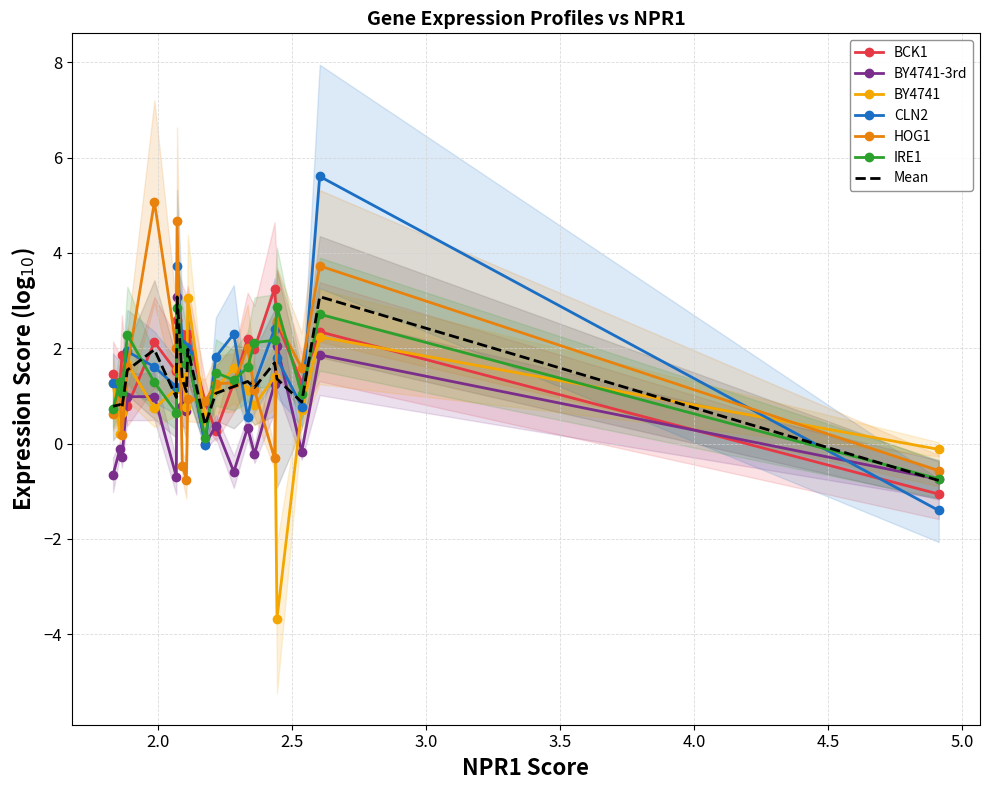

How many times do CLN2 and BY4741-3rd cross each other?

5